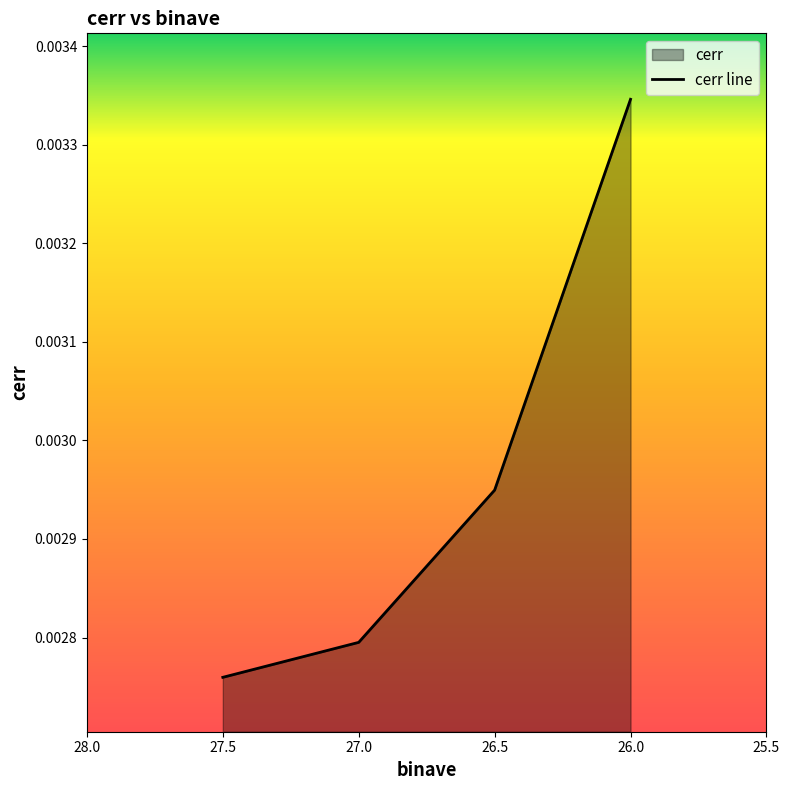

Between 26.5 and 27.5, which is larger?

26.5